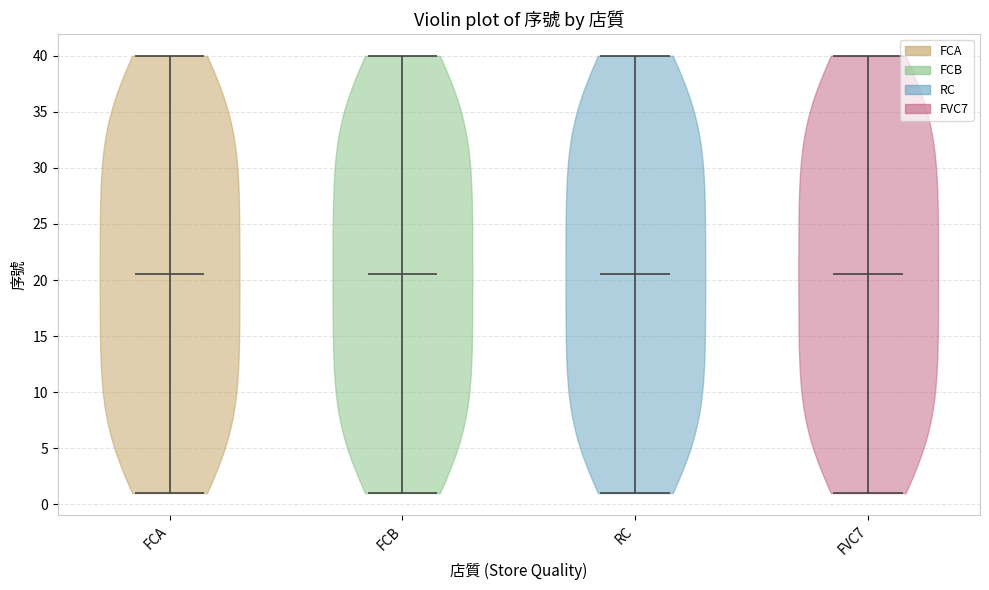

Reading left to right, read every violin against the y-axis: where its median line is, and the lowest and highest points it reaches. The values are not printed on the chart, so give them approximately, as read against the axis.

FCA: median line 20.5, lowest point 1.0, highest point 40.0
FCB: median line 20.5, lowest point 1.0, highest point 40.0
RC: median line 20.5, lowest point 1.0, highest point 40.0
FVC7: median line 20.5, lowest point 1.0, highest point 40.0